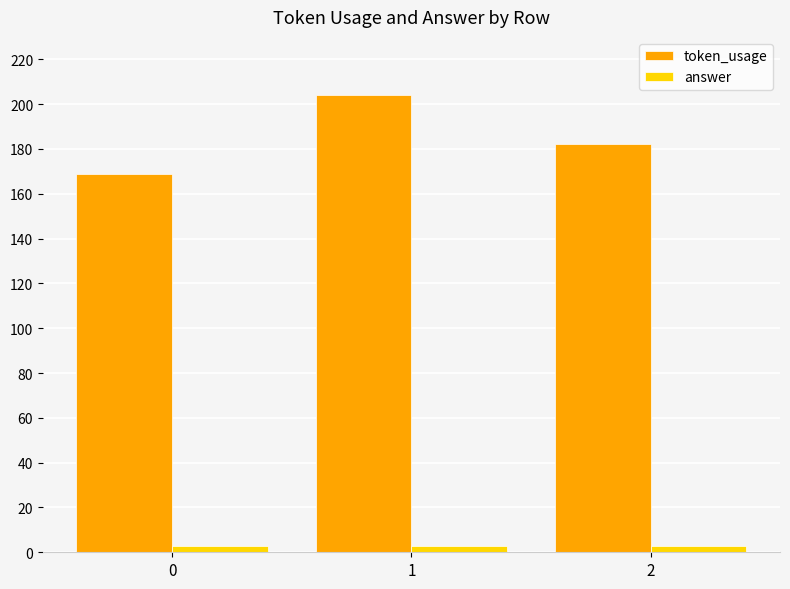

The value of token_usage at 0 is 169. True or false?

True